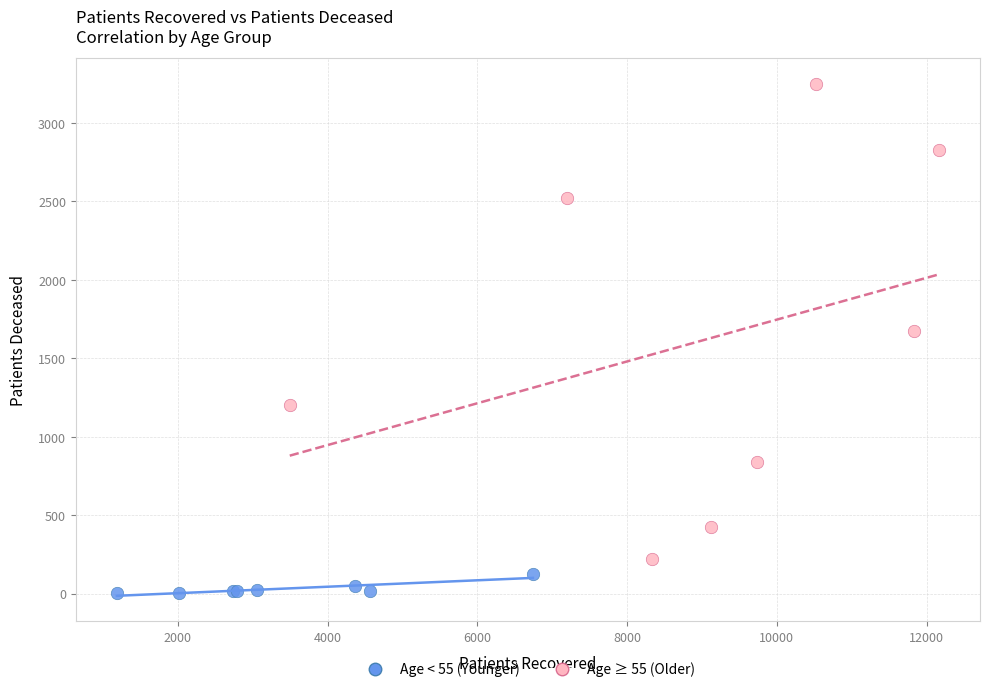

Which series reaches the minimum Y coordinate?

Age < 55 (Younger)